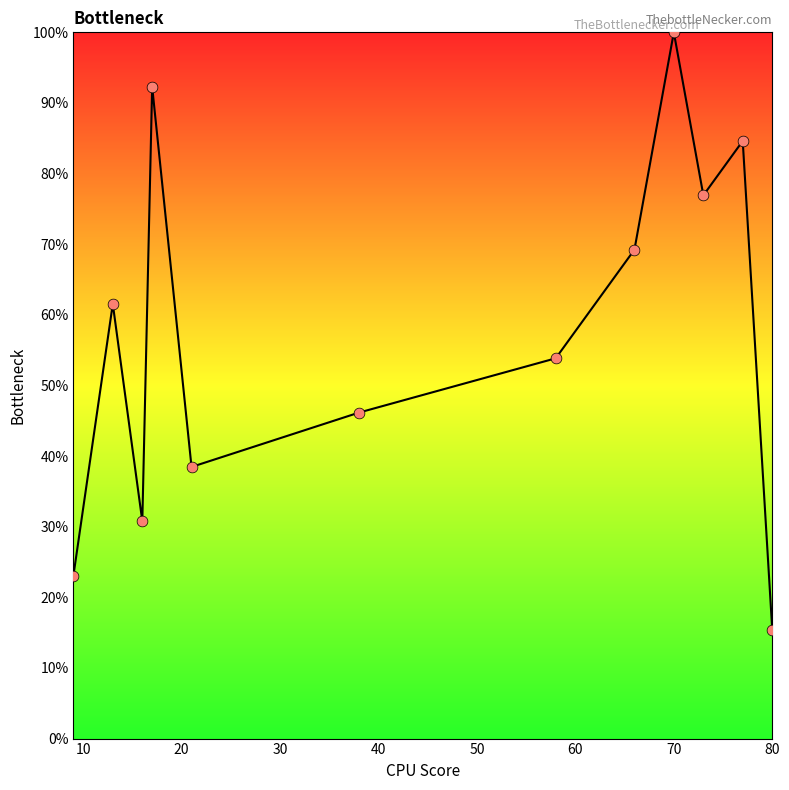

What is the difference between the maximum and minimum values?

84.6